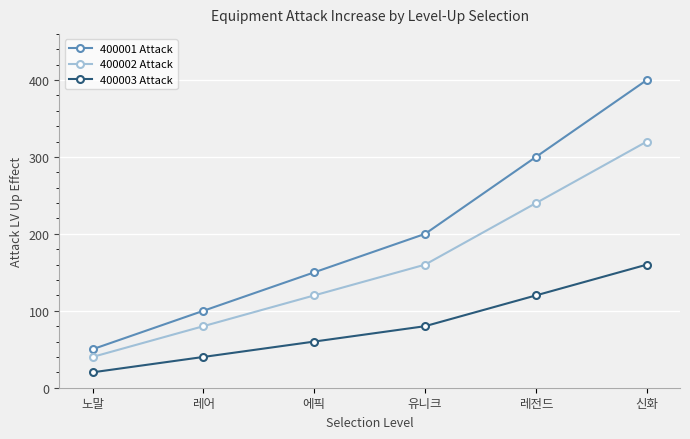

True or false: 400003 Attack has more than 0 points higher than both neighbors.

False